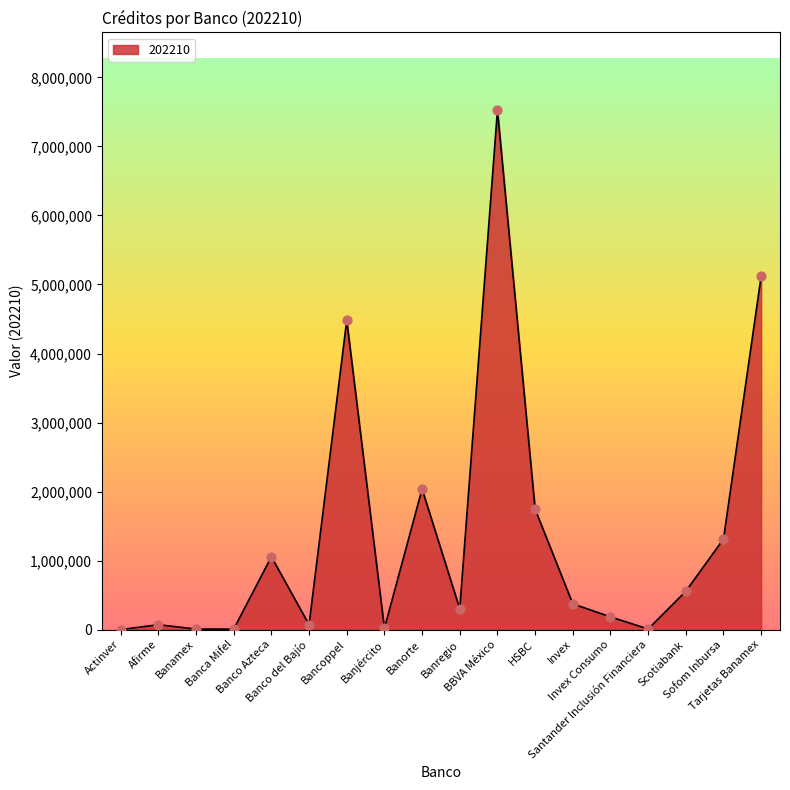

What is the change in value from Banjército to Banregio?

+280524